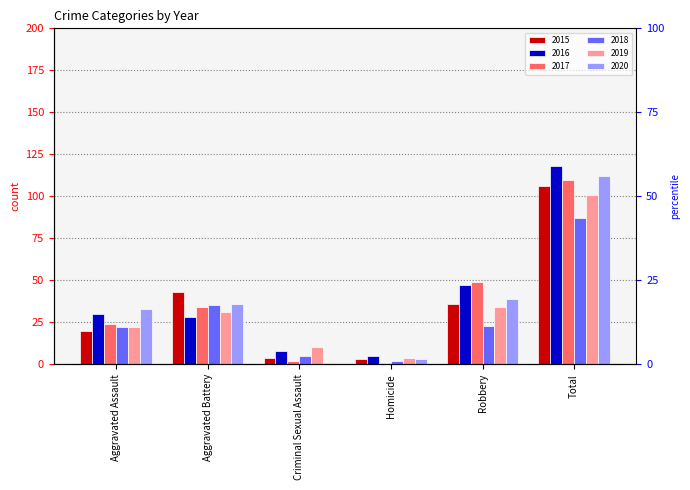

Is the value of 2015 at Aggravated Battery greater than the value of 2018 at Aggravated Battery?

Yes